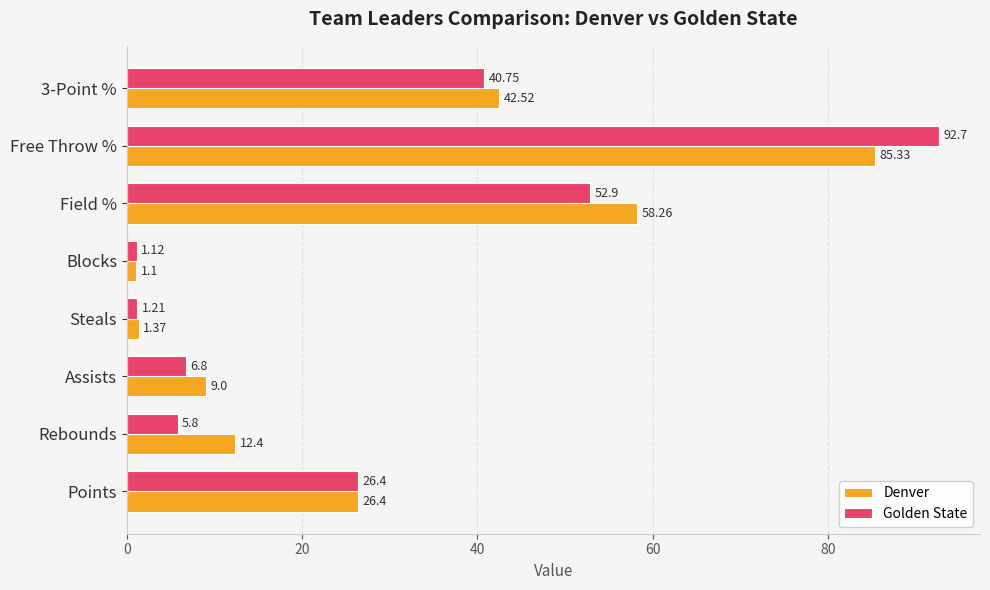

Between Assists and Steals, which series saw the biggest shift?

Denver